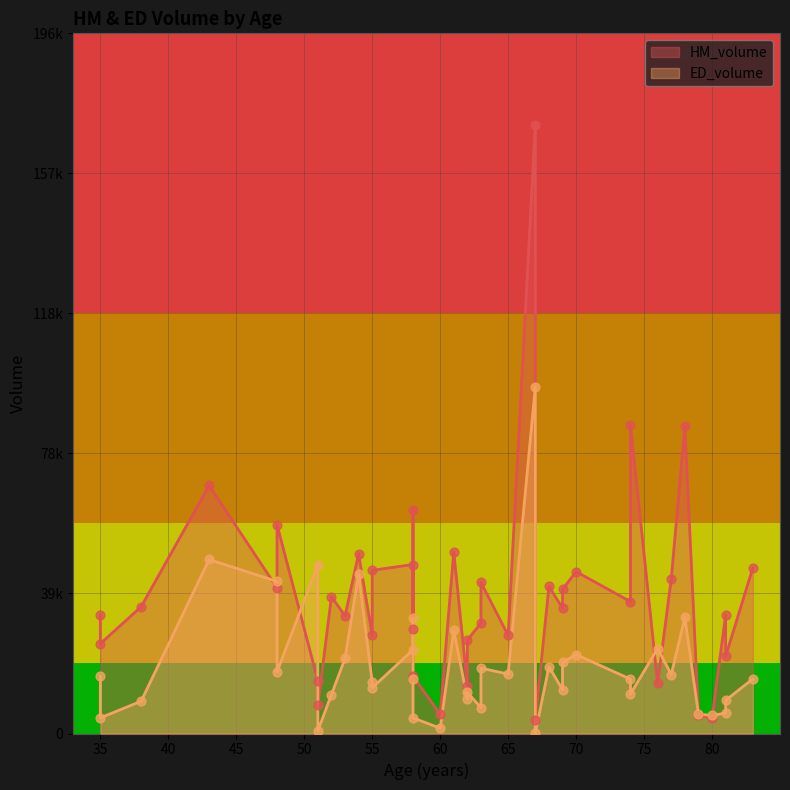

What are all the series names shown in the legend?

HM_volume, ED_volume